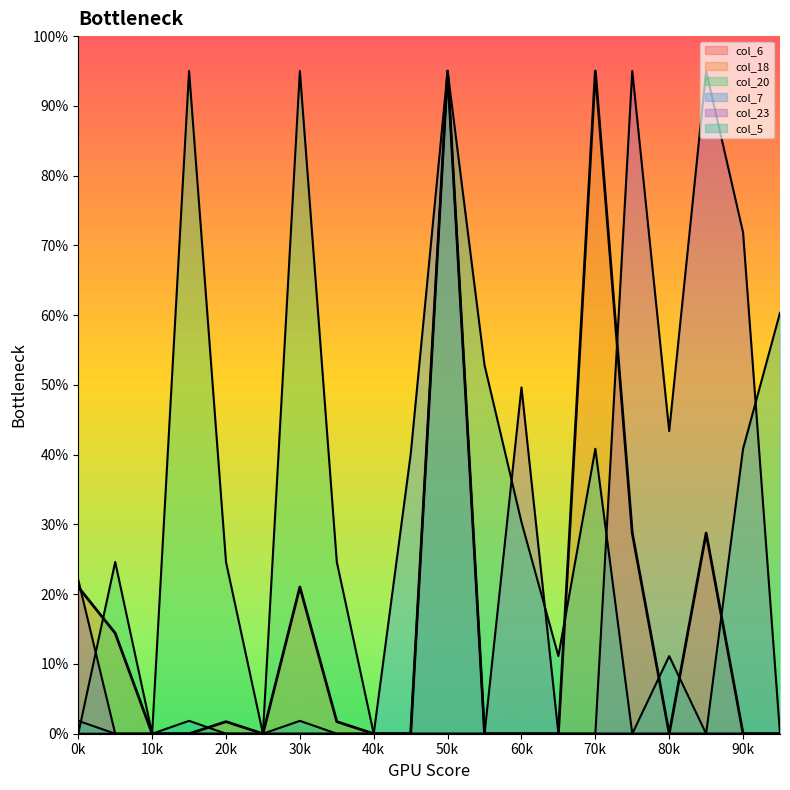

What is the average value of the col_5 series?

17.4